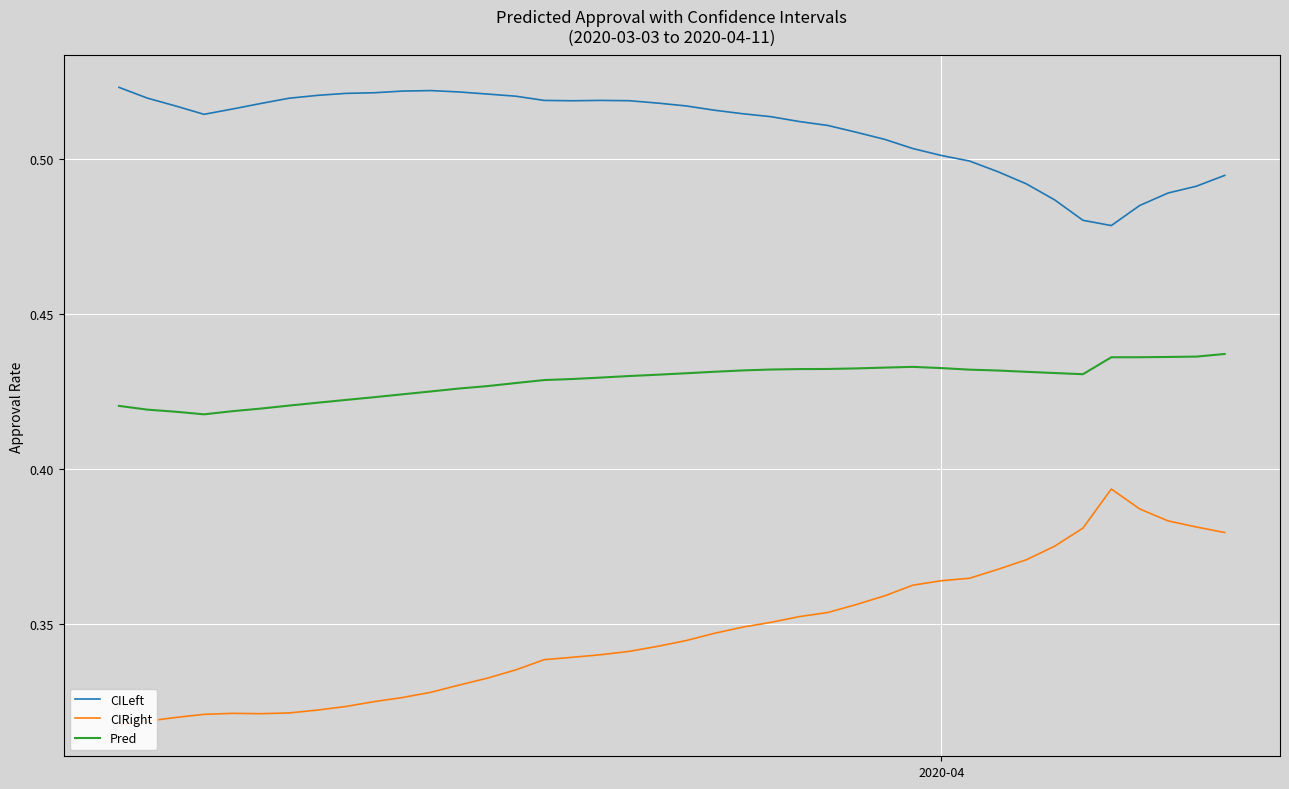

True or false: Pred and CILeft cross at least once.

False